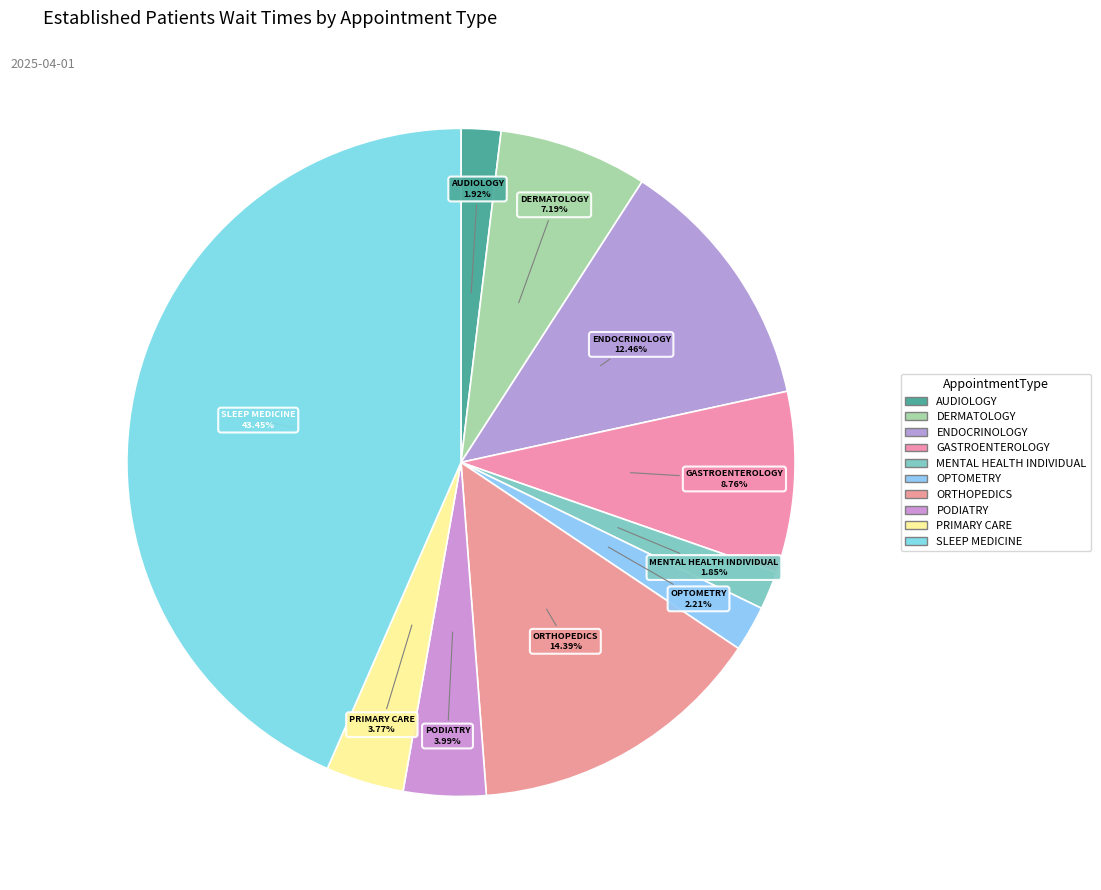

How many slices are in this pie chart?

10